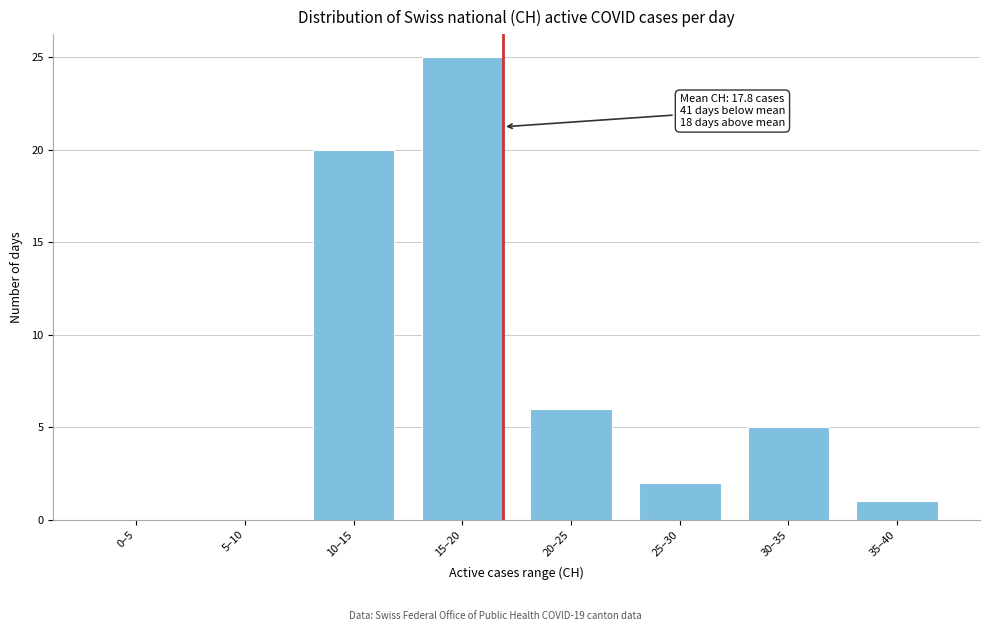

Reading left to right, transcribe all the data shown in this chart.

0–5=0	5–10=0	10–15=20	15–20=25	20–25=6	25–30=2	30–35=5	35–40=1